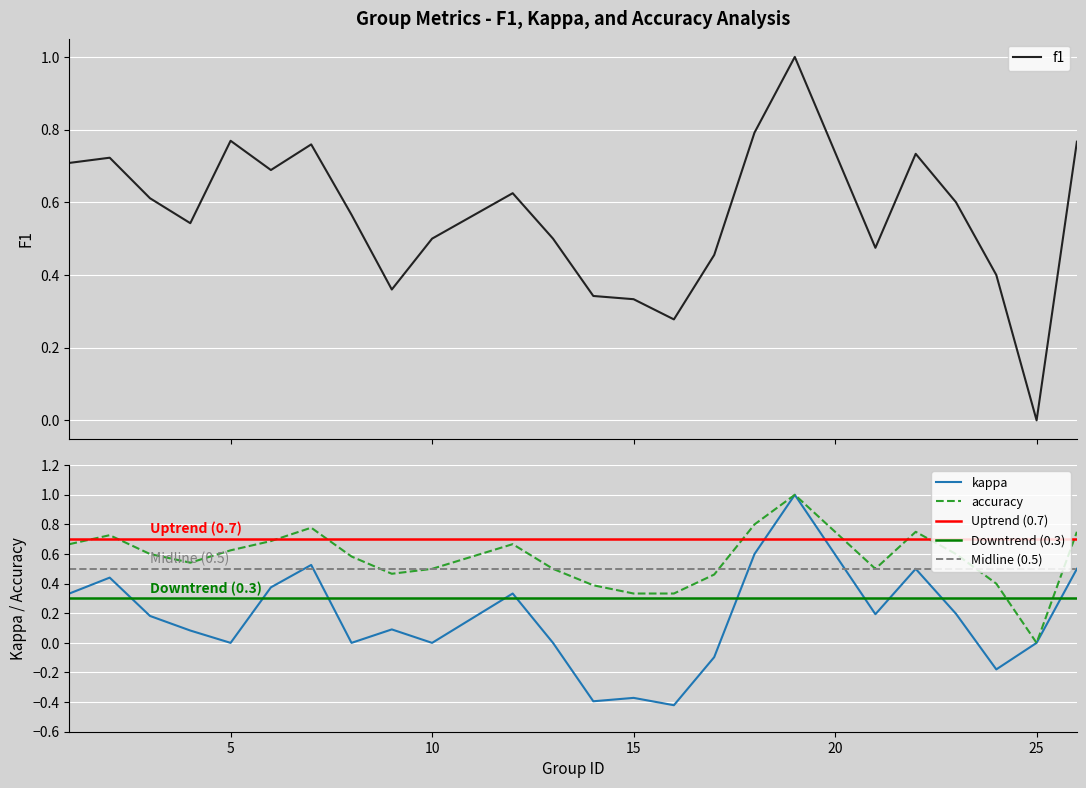

Does the chart display data point markers on the line(s)?

No